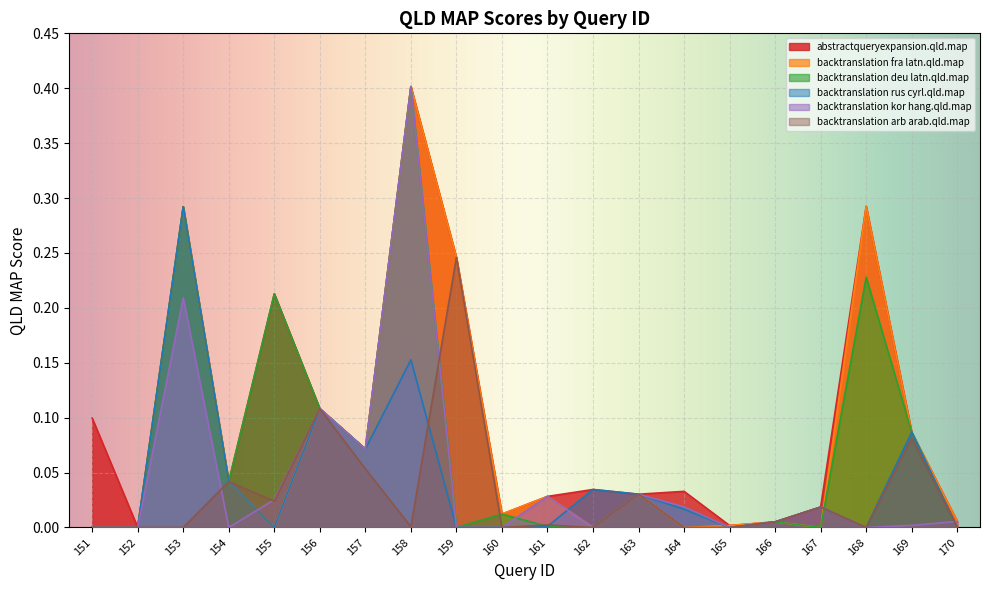

How many data points in backtranslation_arb_arab.qld.map are above 0?

11